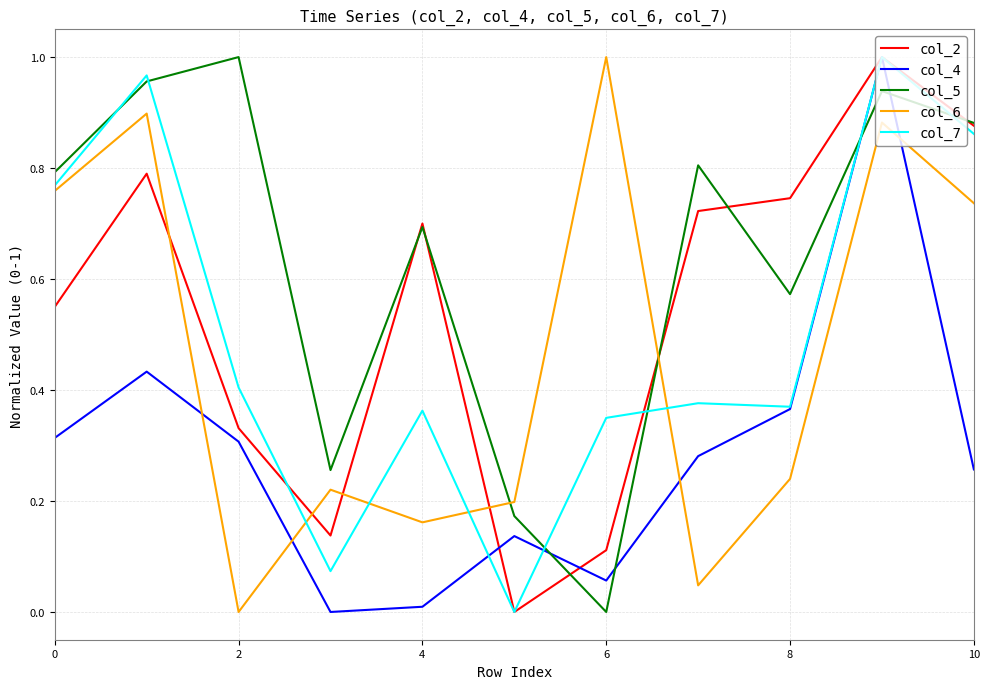

Which series has the largest total across all categories?

col_5